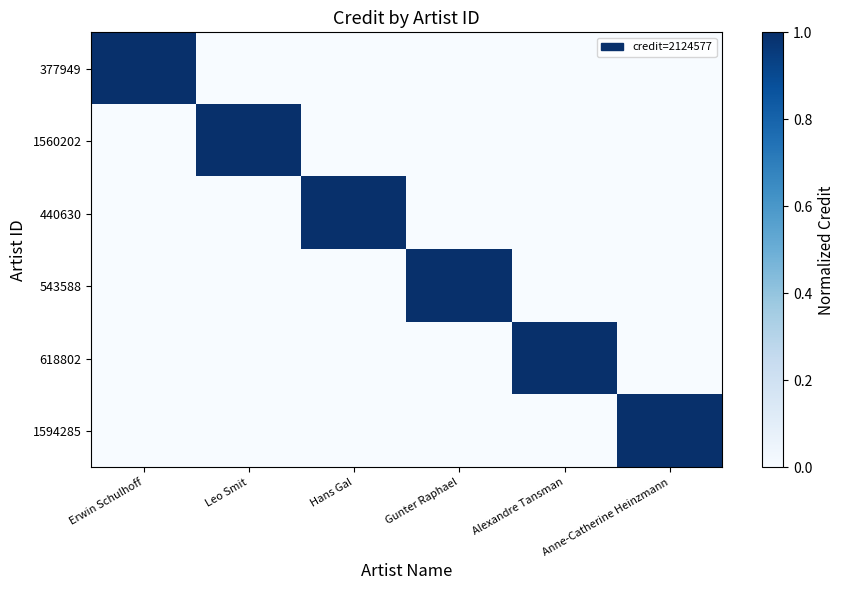

Reading left to right, what are all the values shown in this chart?

377949: Erwin Schulhoff=1	Leo Smit=0	Hans Gal=0	Gunter Raphael=0	Alexandre Tansman=0	Anne-Catherine Heinzmann=0
1560202: Erwin Schulhoff=0	Leo Smit=1	Hans Gal=0	Gunter Raphael=0	Alexandre Tansman=0	Anne-Catherine Heinzmann=0
440630: Erwin Schulhoff=0	Leo Smit=0	Hans Gal=1	Gunter Raphael=0	Alexandre Tansman=0	Anne-Catherine Heinzmann=0
543588: Erwin Schulhoff=0	Leo Smit=0	Hans Gal=0	Gunter Raphael=1	Alexandre Tansman=0	Anne-Catherine Heinzmann=0
618802: Erwin Schulhoff=0	Leo Smit=0	Hans Gal=0	Gunter Raphael=0	Alexandre Tansman=1	Anne-Catherine Heinzmann=0
1594285: Erwin Schulhoff=0	Leo Smit=0	Hans Gal=0	Gunter Raphael=0	Alexandre Tansman=0	Anne-Catherine Heinzmann=1